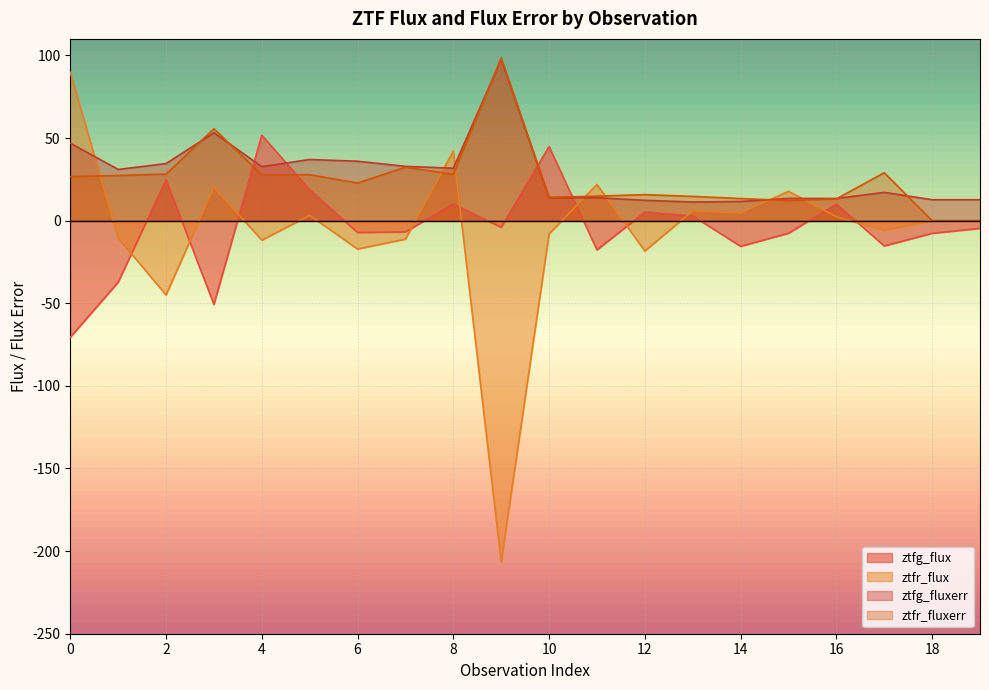

The value of ztfr_flux at 19 is 173.0. True or false?

False